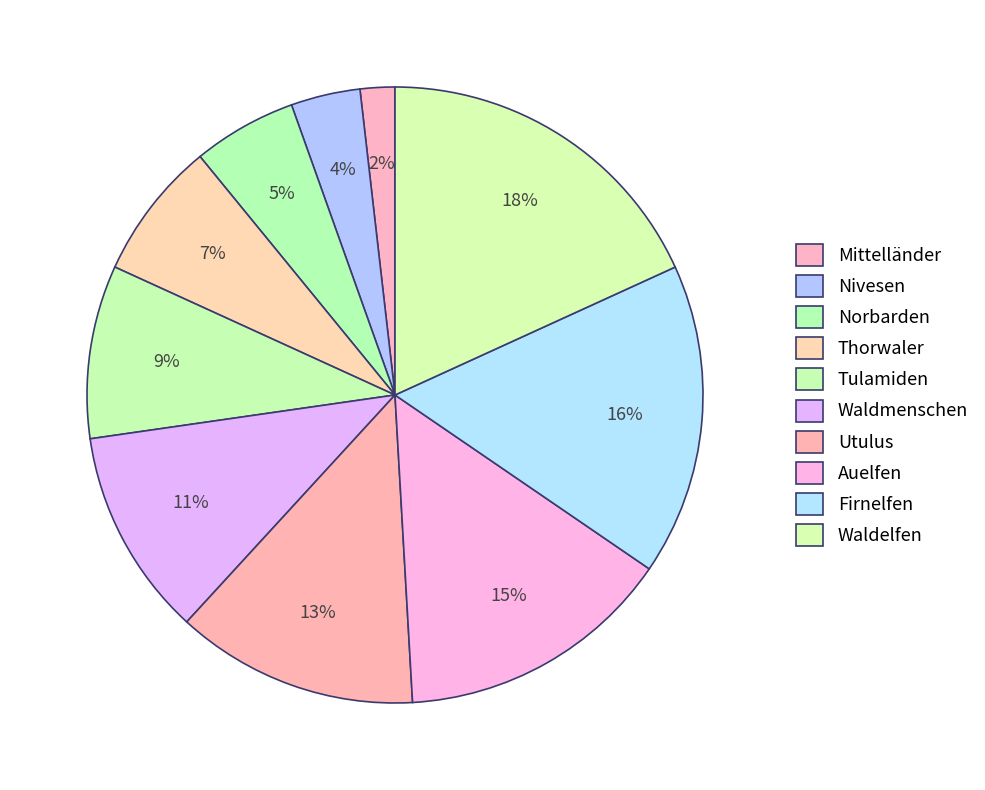

Count the number of slices in the pie.

10